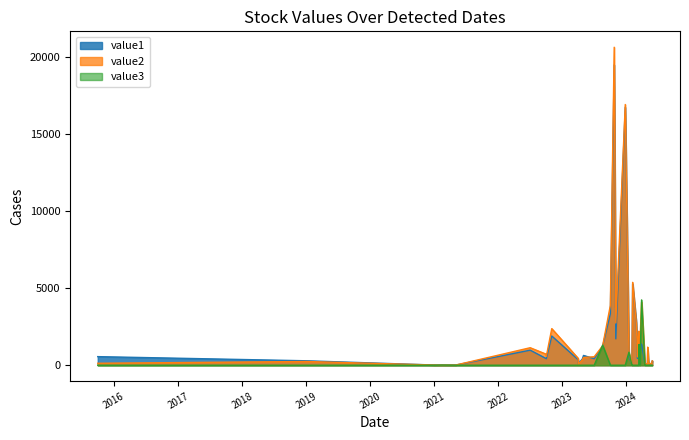

What is the total value across all series at 2024-01-15?

2201.6